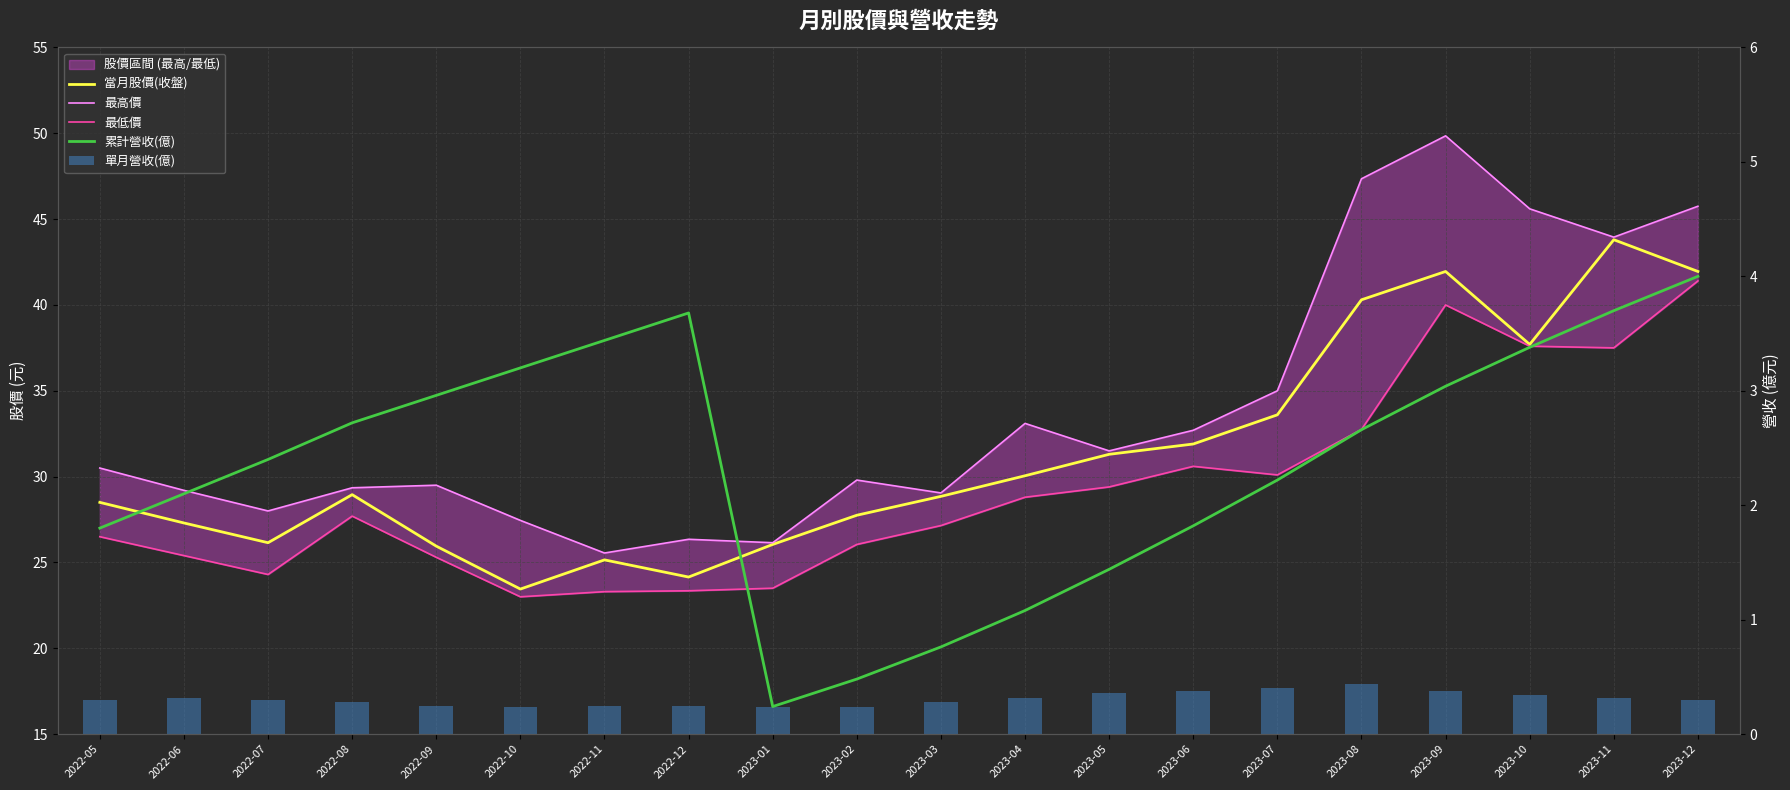

Is the value of 單月營收(億) at 2022-06 greater than the value of 最高價 at 2023-11?

No